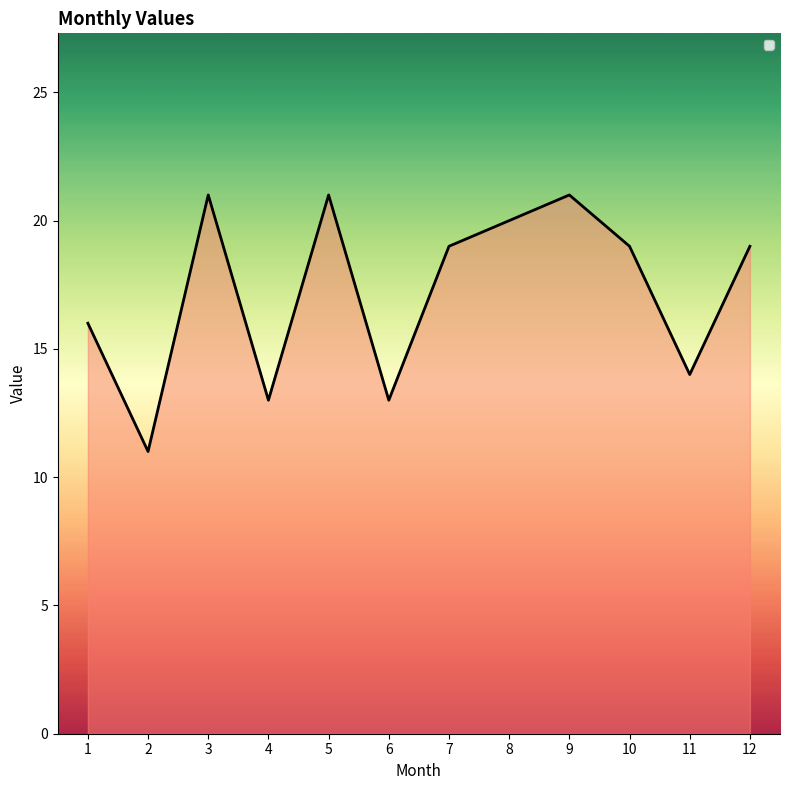

The value at 10 is 19. True or false?

True